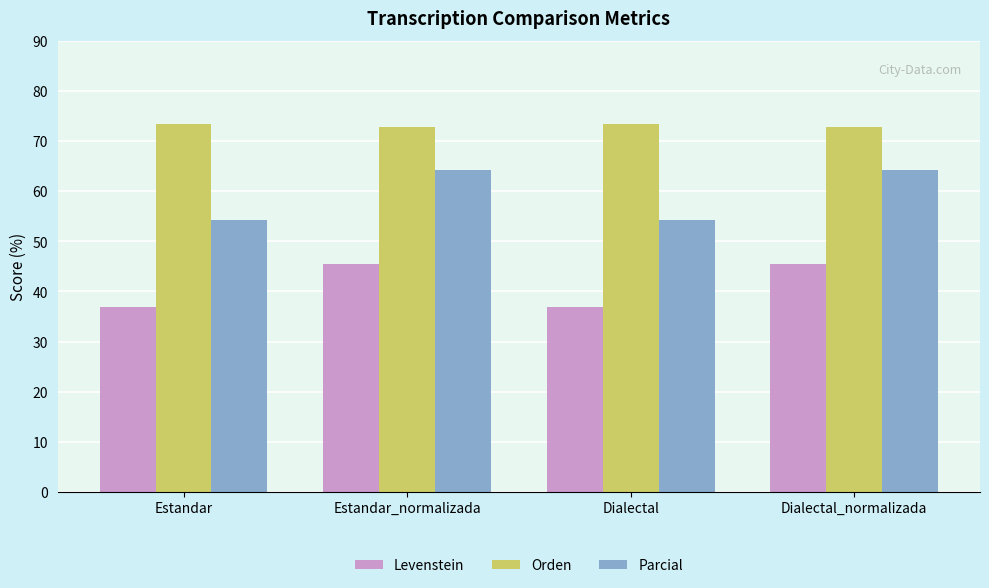

Rank the series at Estandar_normalizada from highest to lowest value.

Orden, Parcial, Levenstein